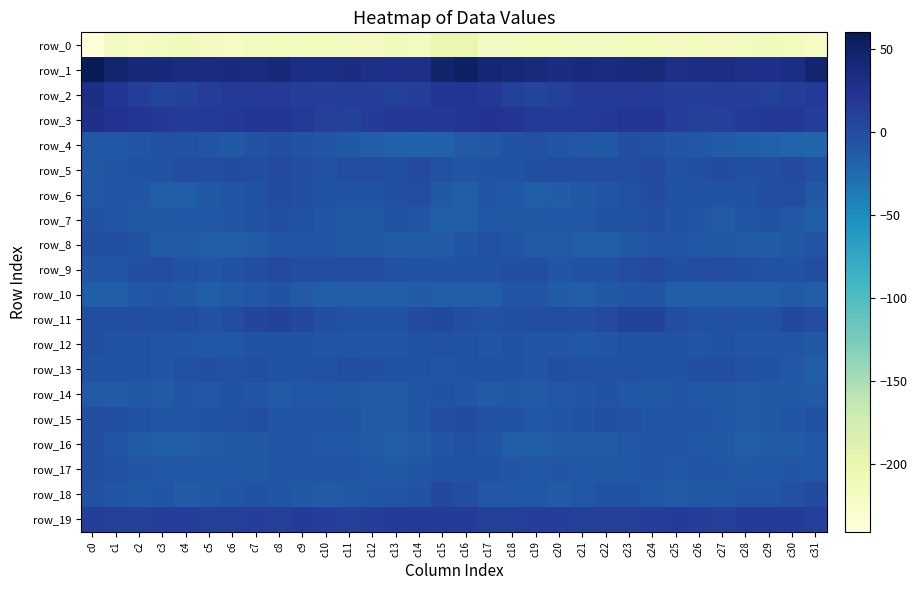

How many data points in row_8 are above -11?

14